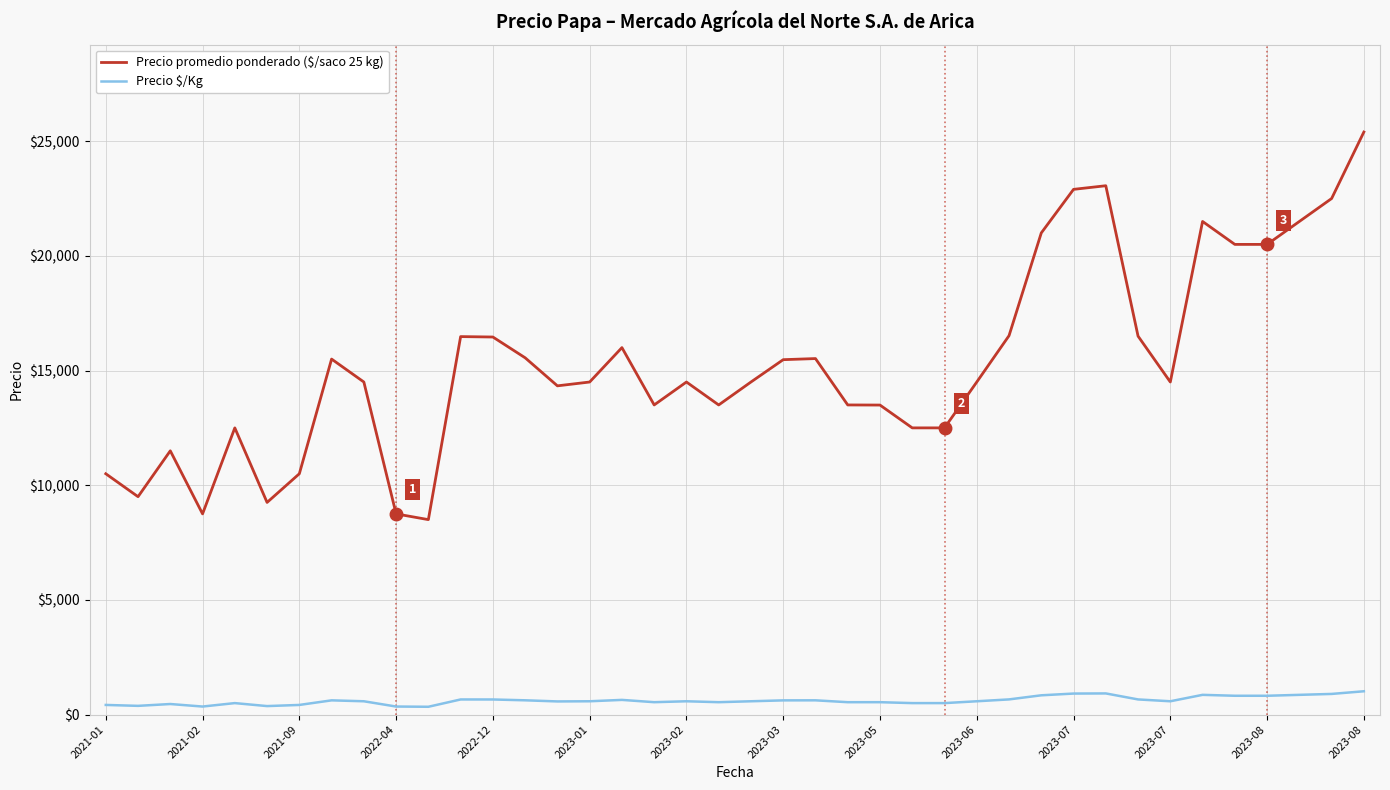

What is the maximum value shown in the chart?

25400